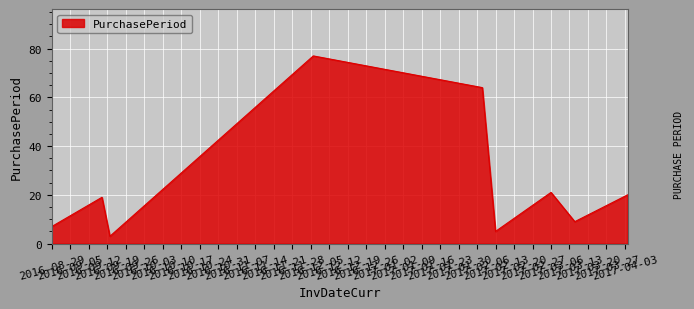

What is the difference between the second highest and minimum values?

61